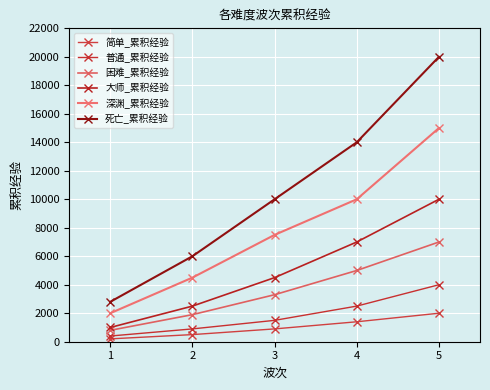

At 2, list the series in order from smallest to largest.

简单_累积经验, 普通_累积经验, 困难_累积经验, 大师_累积经验, 深渊_累积经验, 死亡_累积经验